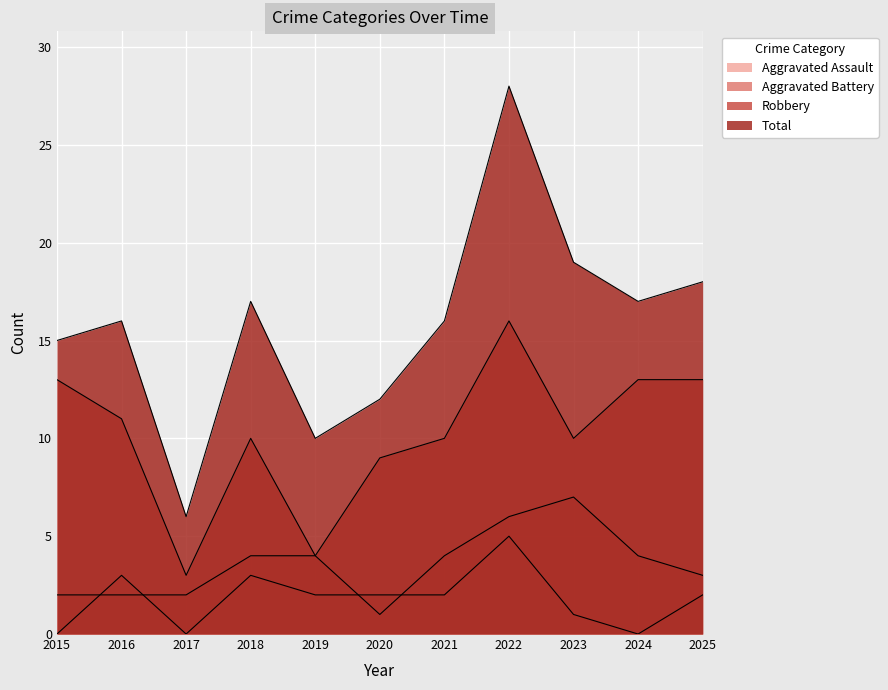

How many lines are shown in the chart?

4